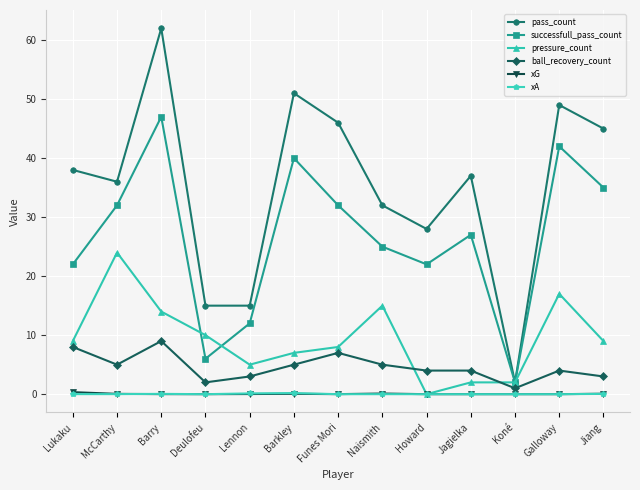

What is the average value of the pass_count series?

35.1